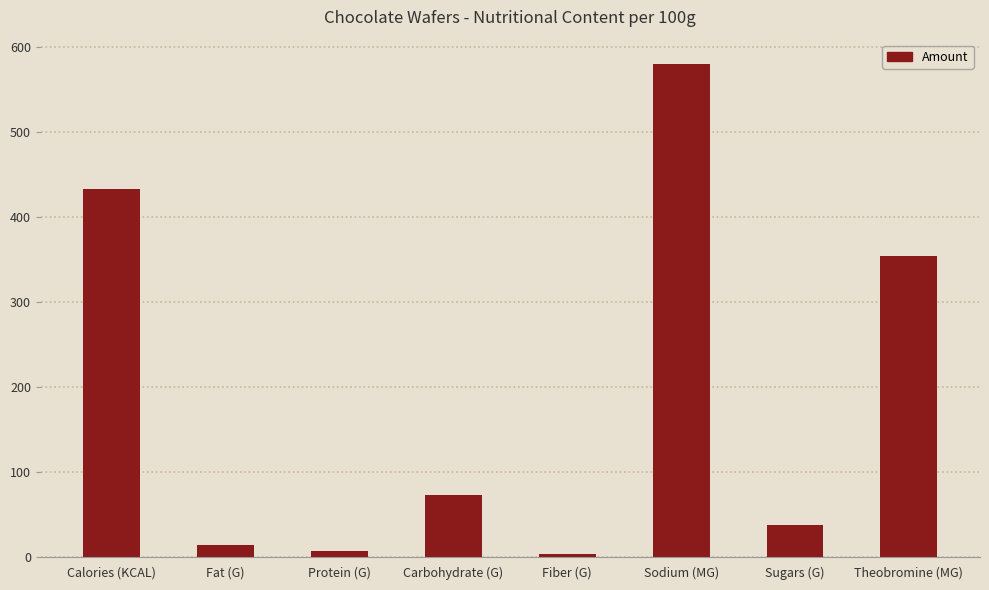

The value at Sugars (G) is 61.7. True or false?

False